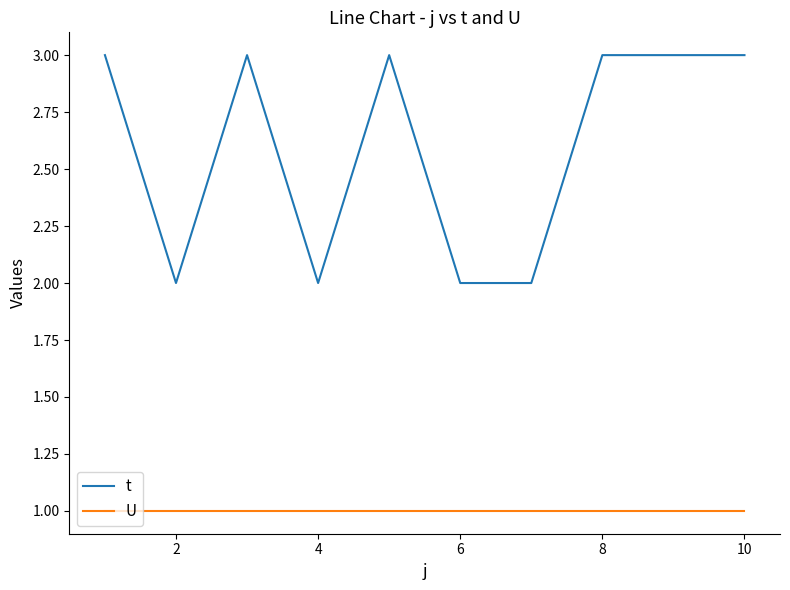

Which series has the largest range (max minus min)?

t